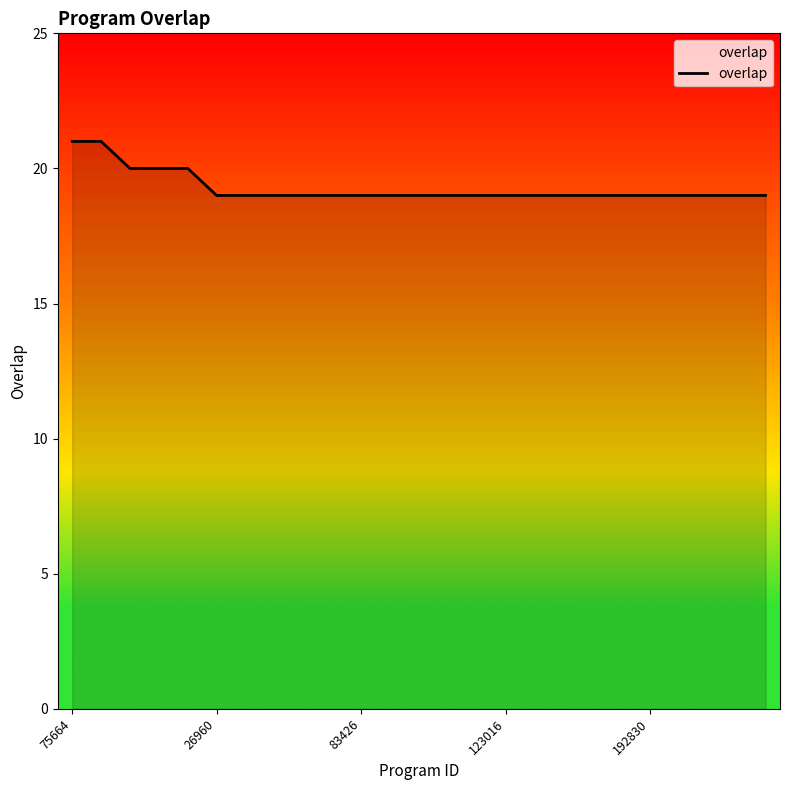

What is the minimum value shown in the chart?

19